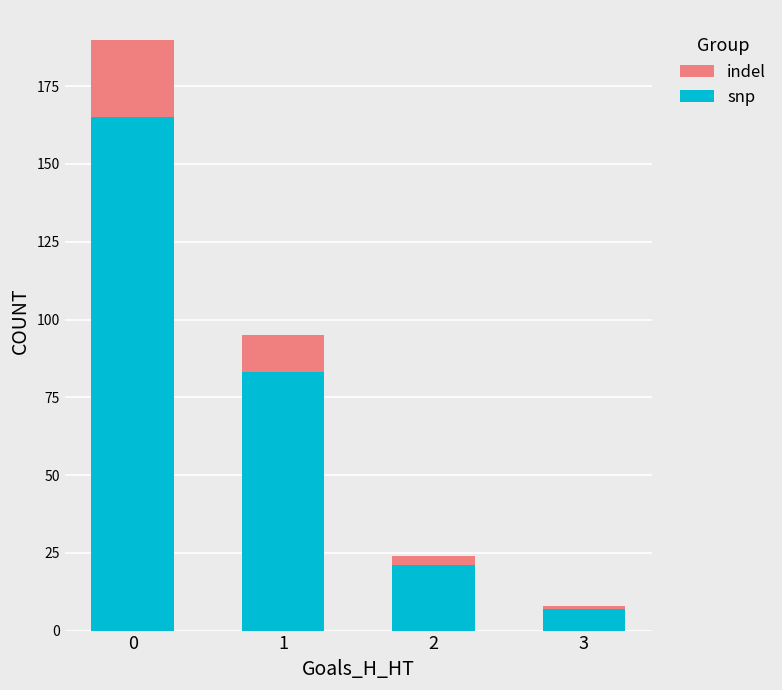

The value of snp at 0 is 165. True or false?

True